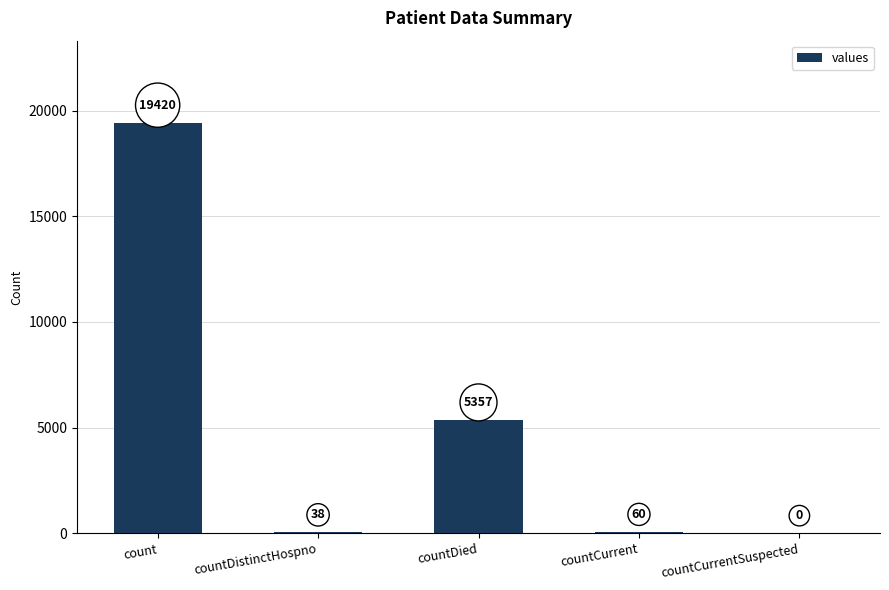

Are the bars grouped side by side (vs. stacked)?

No